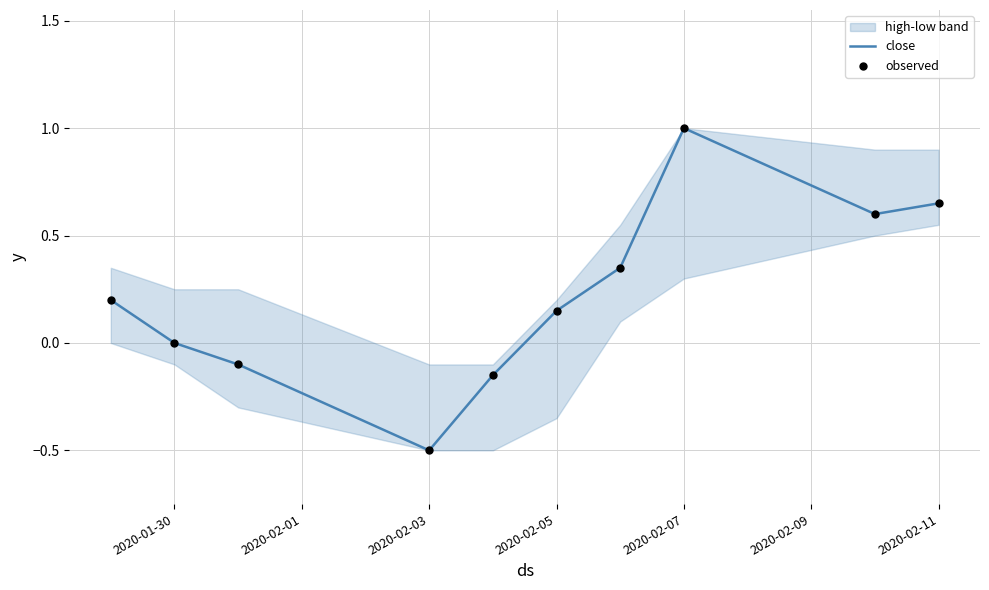

At which label does close reach its minimum?

2020-02-03